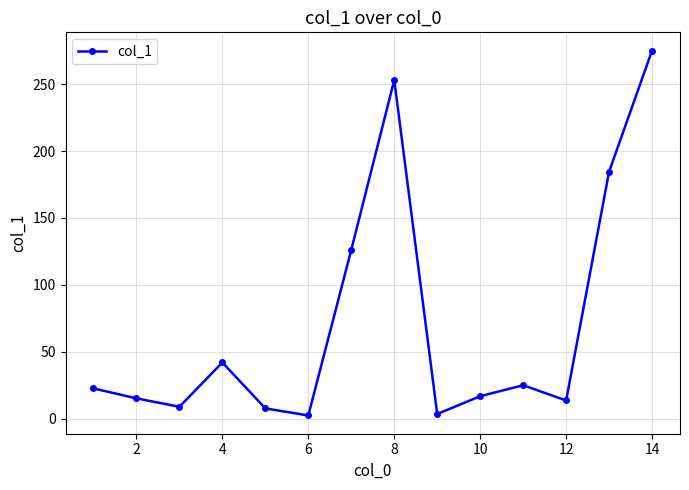

What is the maximum value shown in the chart?

275.1